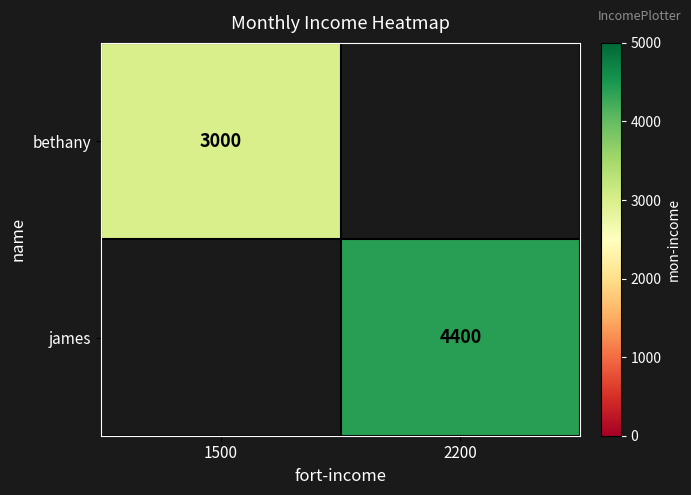

Is the value of james at 2200 greater than the value of bethany at 1500?

Yes